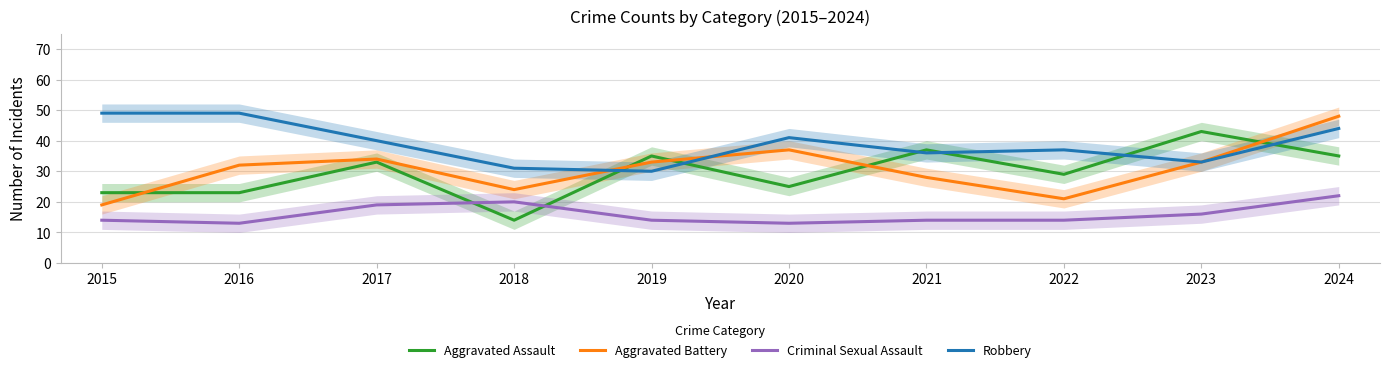

What is the approximate value of Robbery at 2016?

49